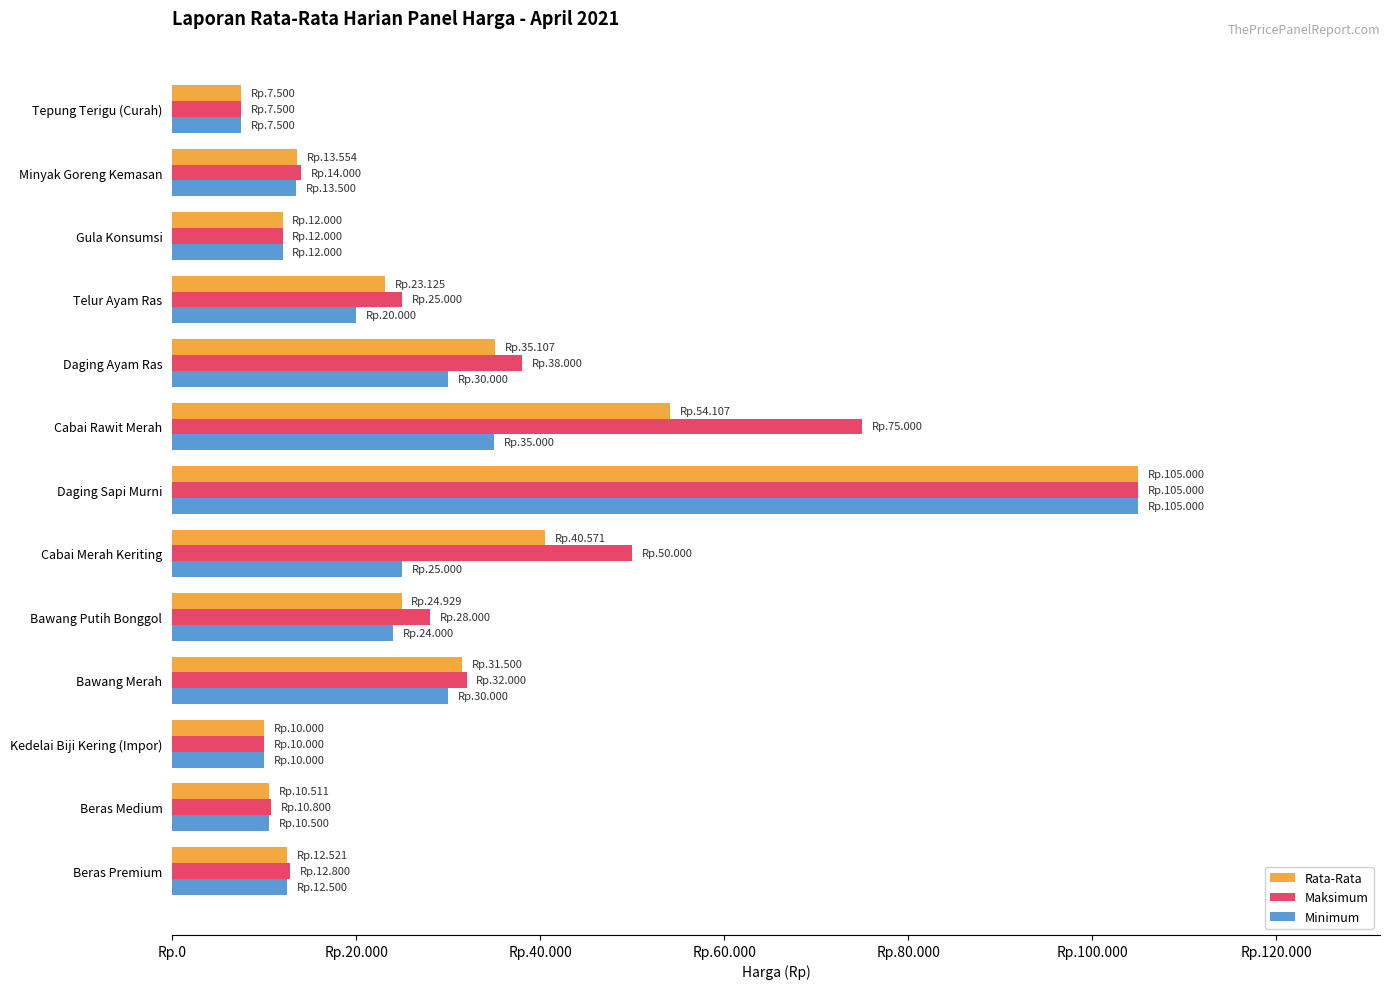

What is the minimum value for Maksimum?

7500